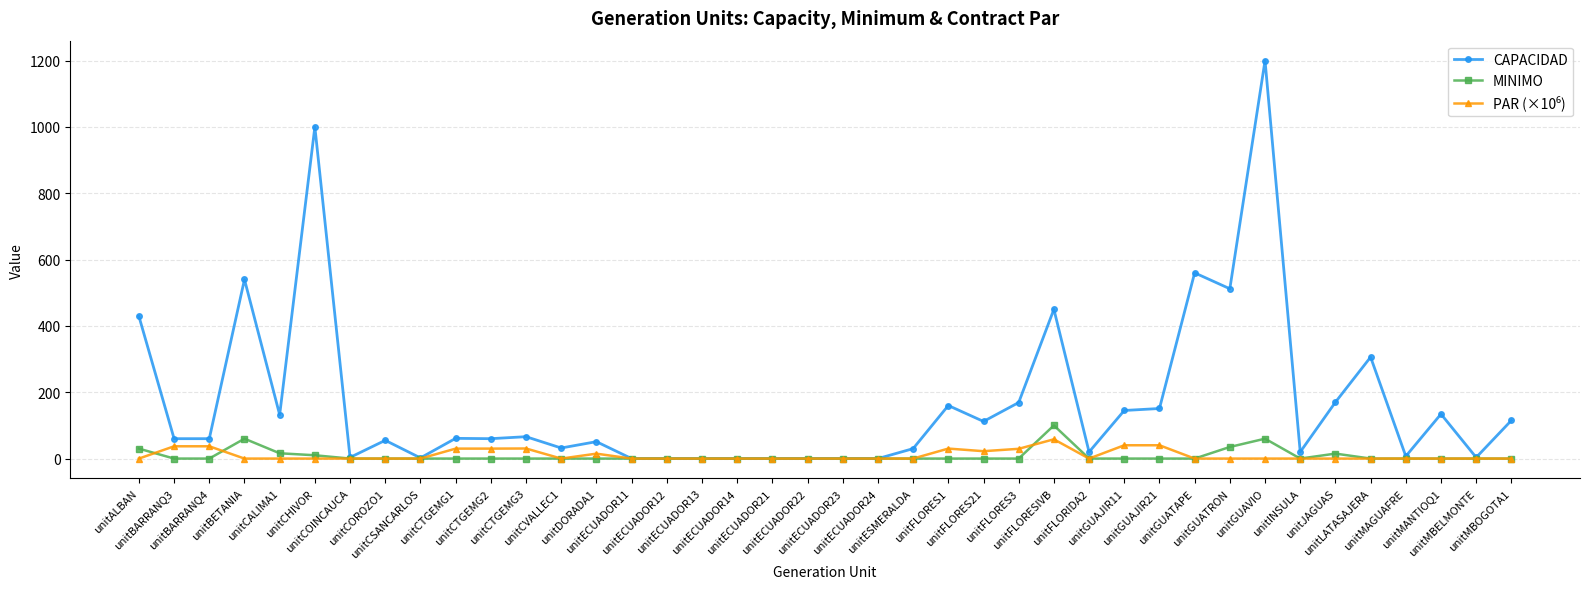

Which series has the largest range (max minus min)?

CAPACIDAD